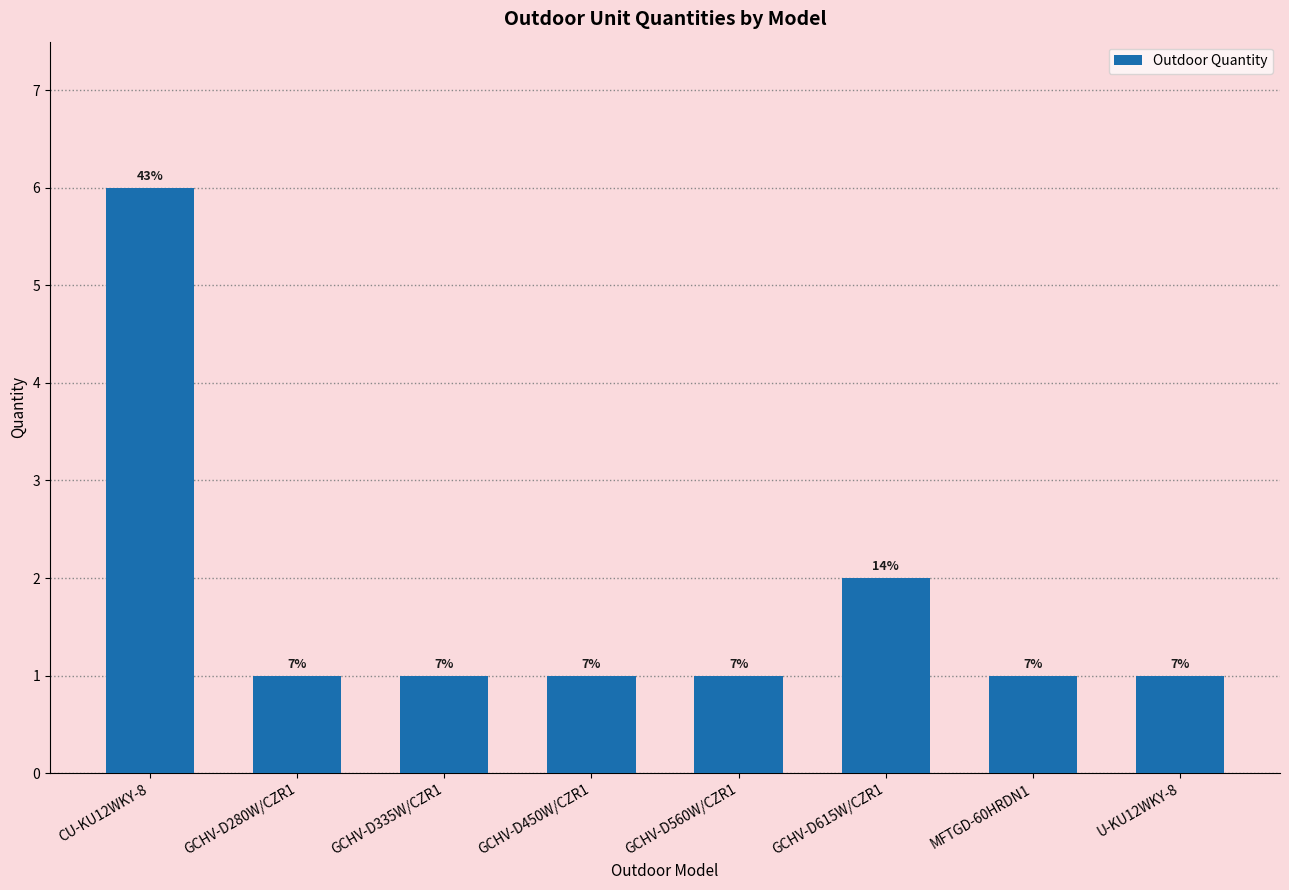

Rank the categories by value from lowest to highest.

GCHV-D280W/CZR1, GCHV-D335W/CZR1, GCHV-D450W/CZR1, GCHV-D560W/CZR1, MFTGD-60HRDN1, U-KU12WKY-8, GCHV-D615W/CZR1, CU-KU12WKY-8